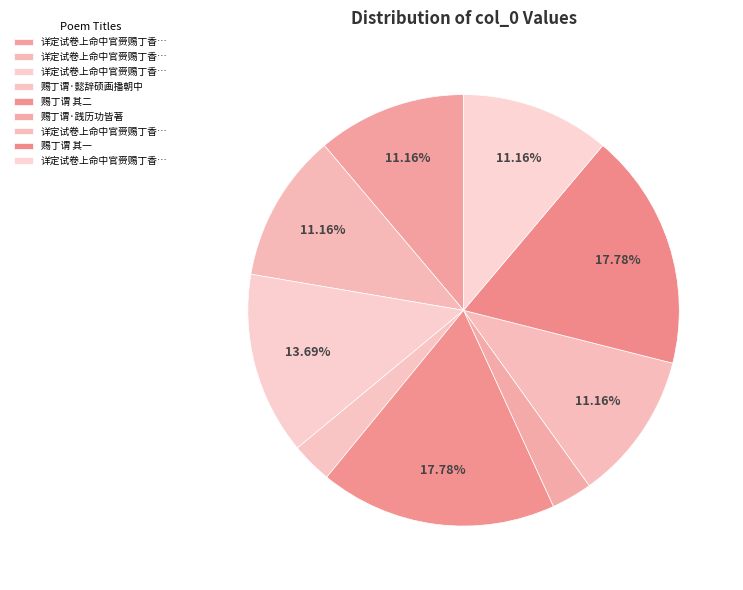

How many slices are in this pie chart?

9